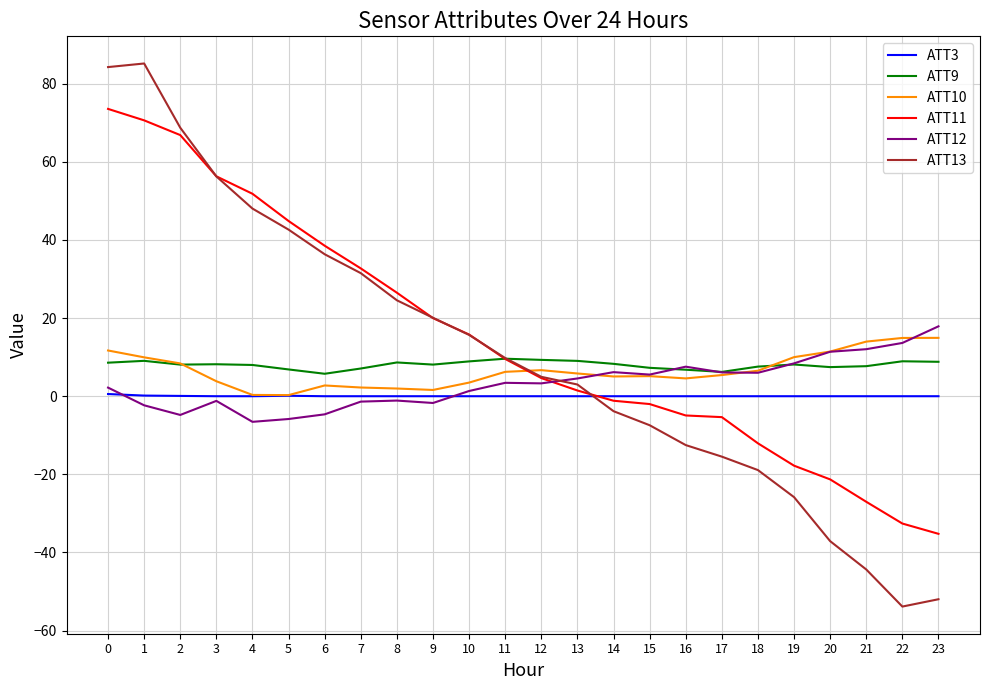

Which series has the widest spread of values?

ATT13